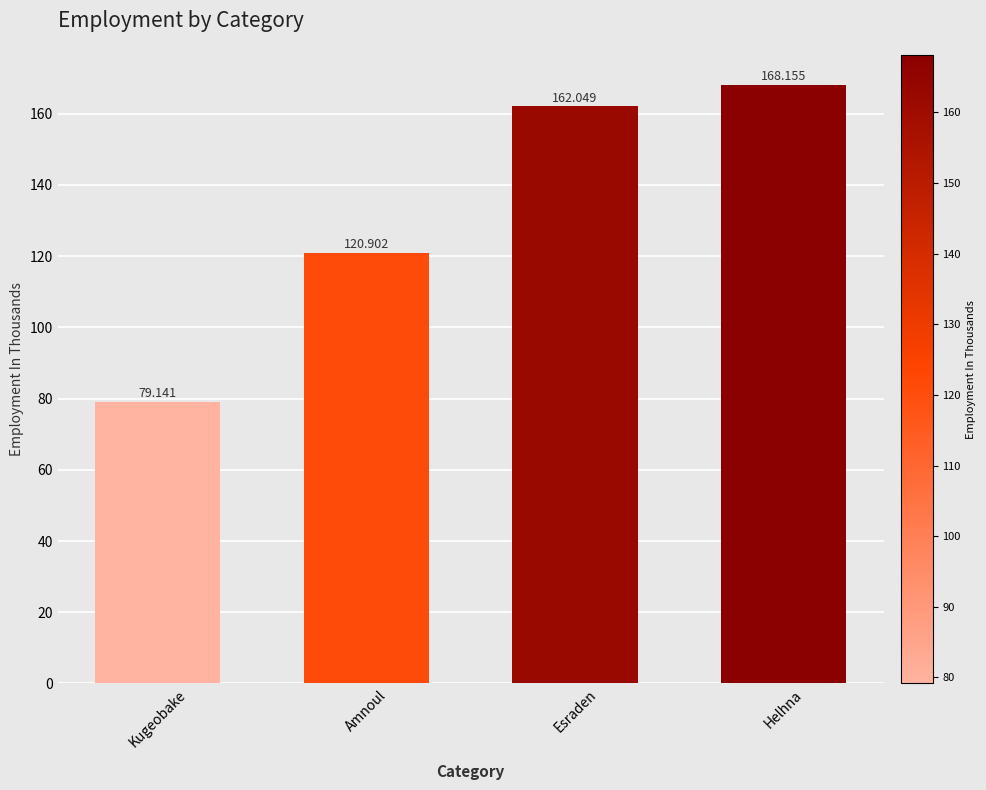

How many data points are above 162?

2